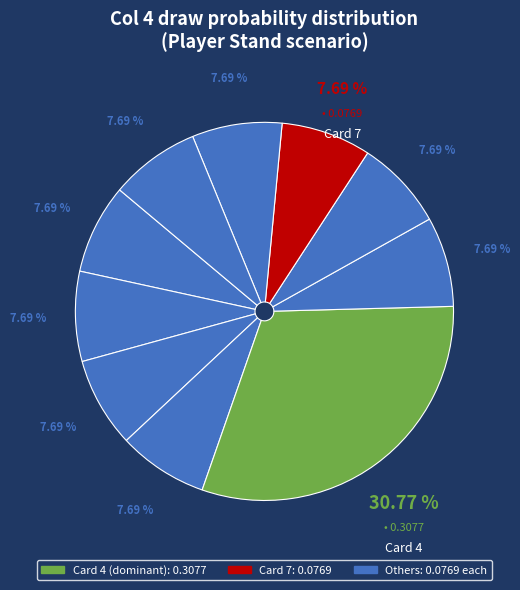

To the nearest percent, what is the average slice percentage?

10%